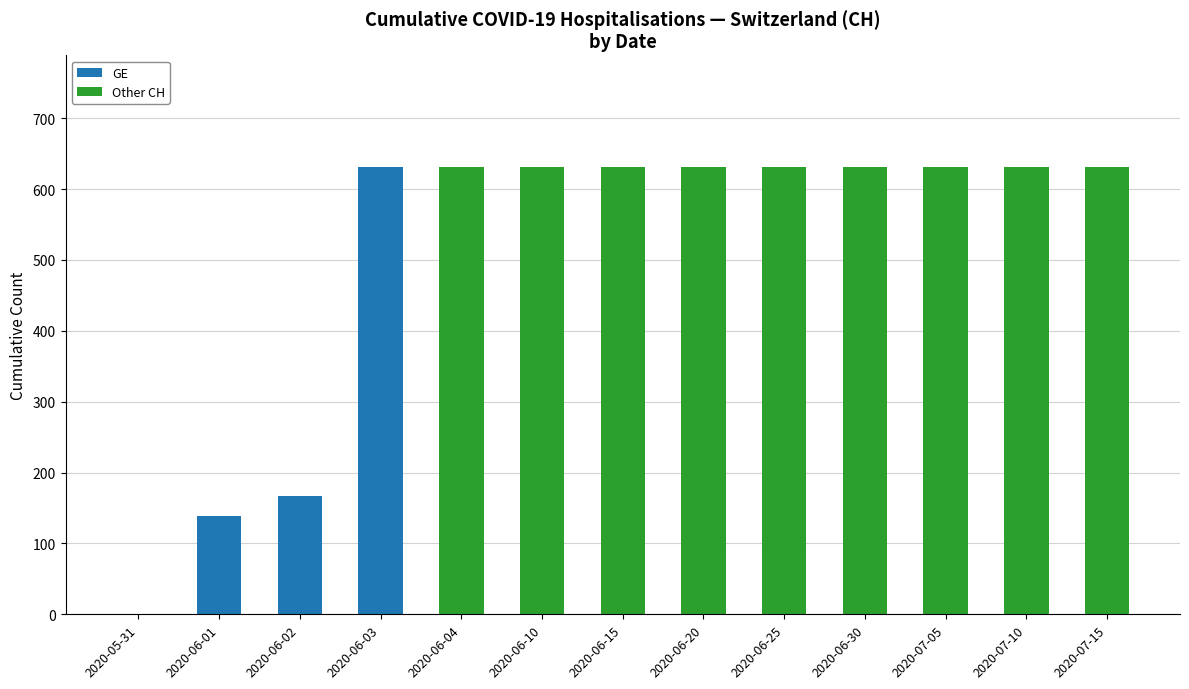

The GE series shows 0 at 2020-06-20. True or false?

True